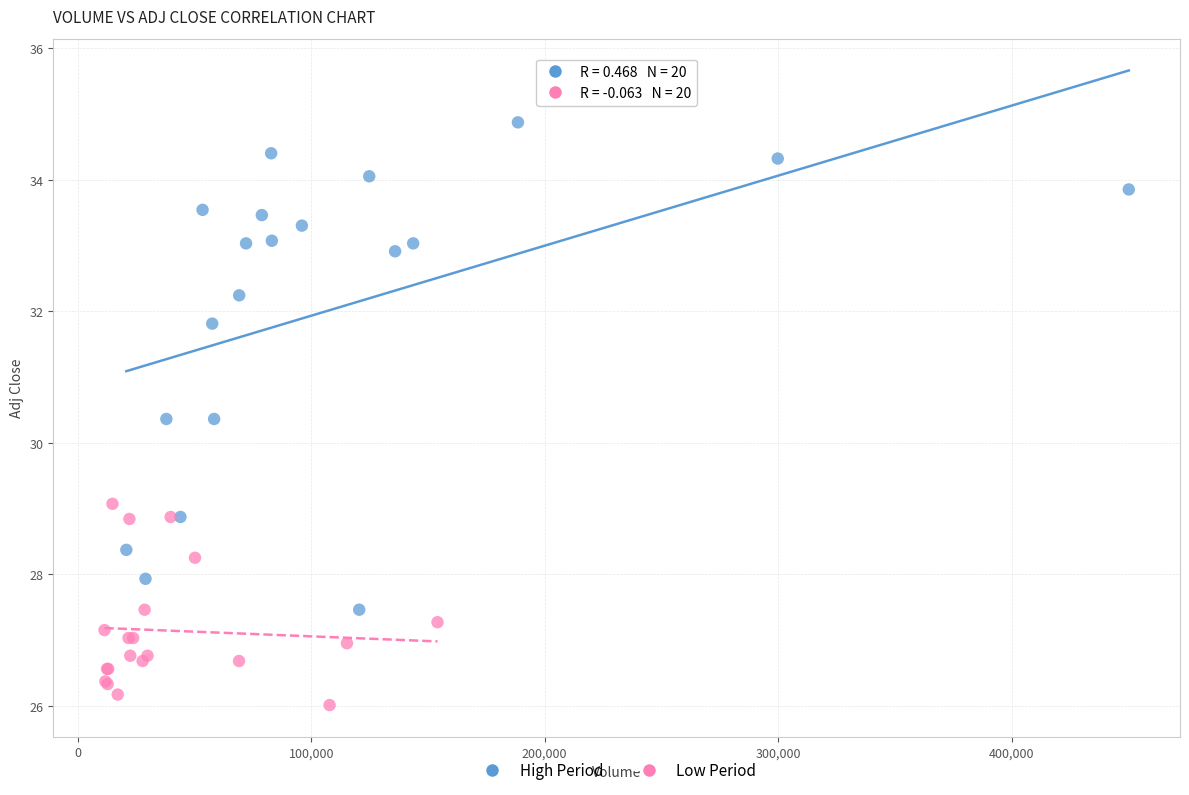

Which series reaches the minimum Y coordinate?

Low Period